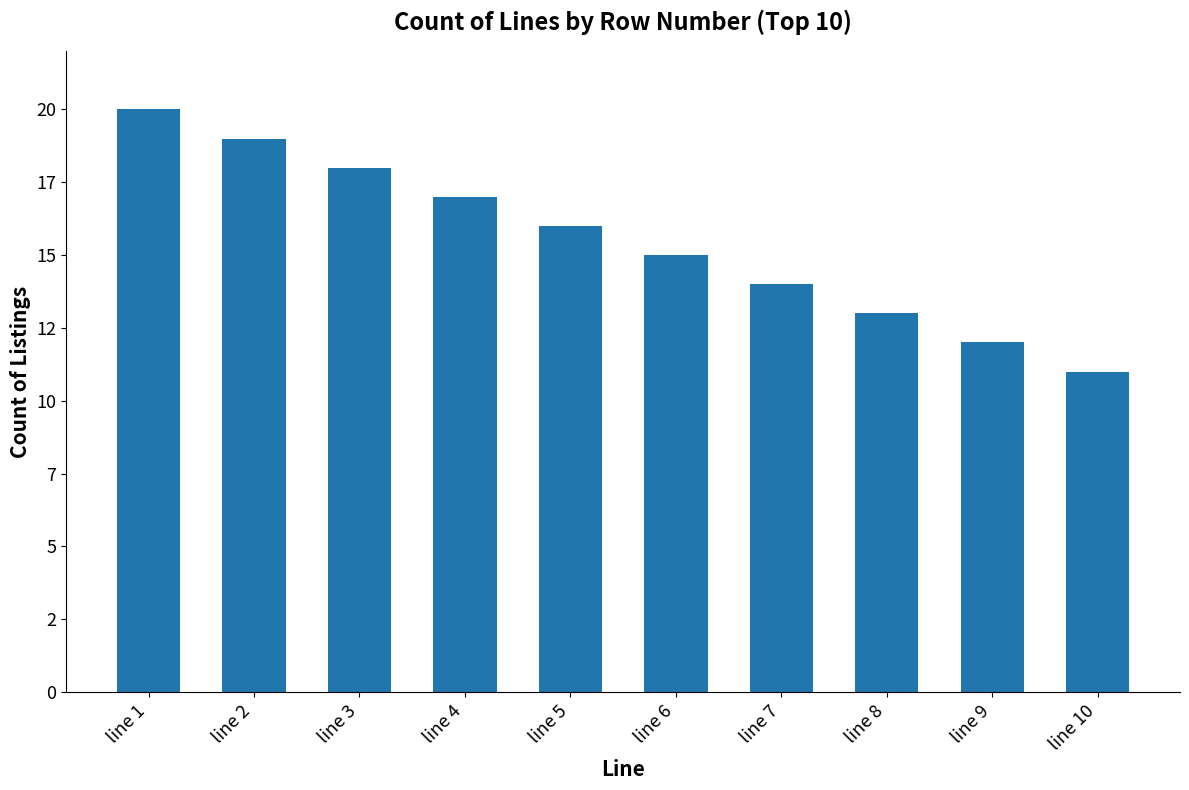

What is the value of the 8th bar from the left?

13